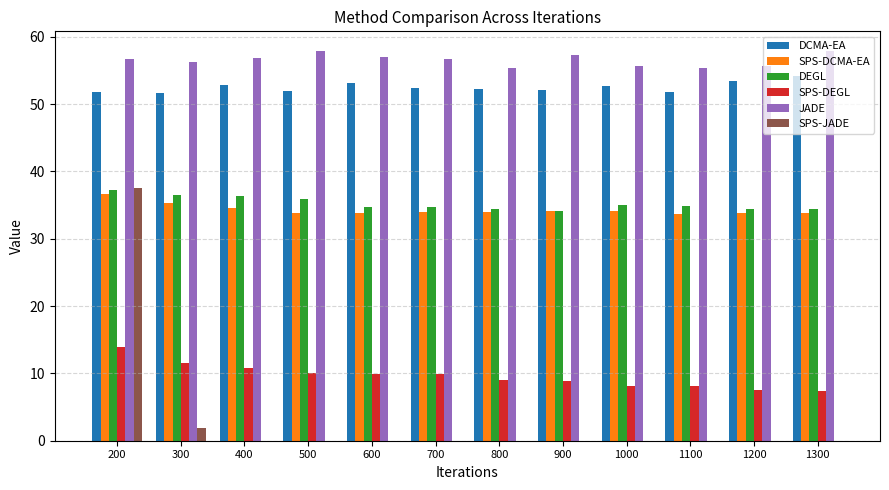

Which series has the largest total across all categories?

JADE